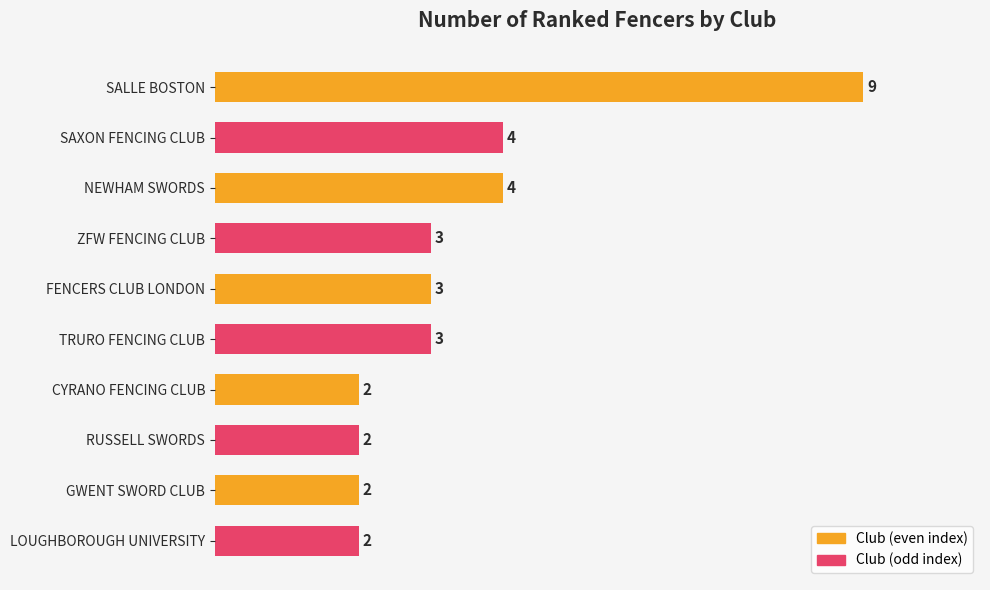

What value does the data have at SALLE BOSTON?

9